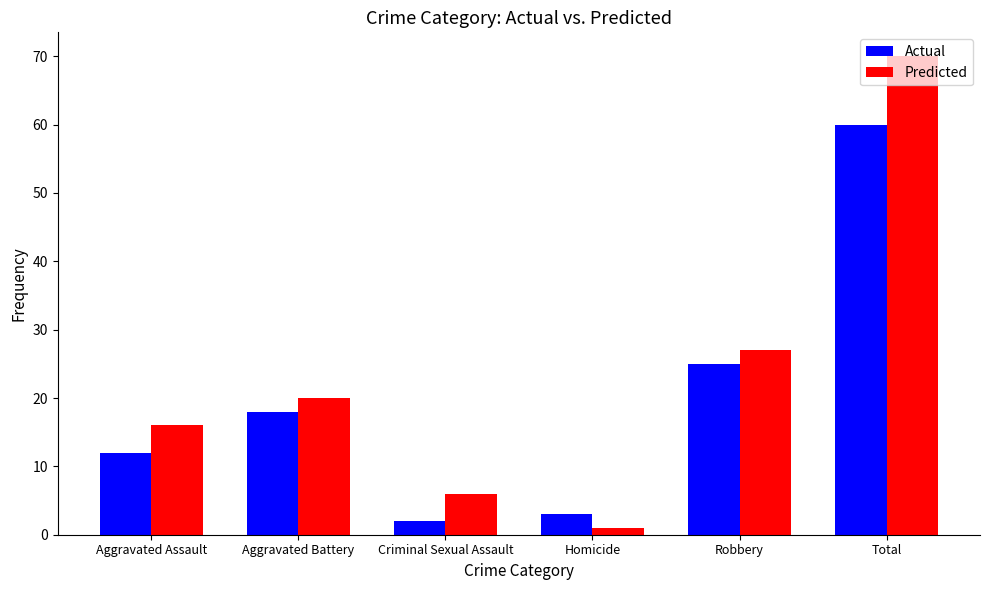

Reading right to left, what are all the values shown in this chart?

Actual: Total=60	Robbery=25	Homicide=3	Criminal Sexual Assault=2	Aggravated Battery=18	Aggravated Assault=12
Predicted: Total=70	Robbery=27	Homicide=1	Criminal Sexual Assault=6	Aggravated Battery=20	Aggravated Assault=16